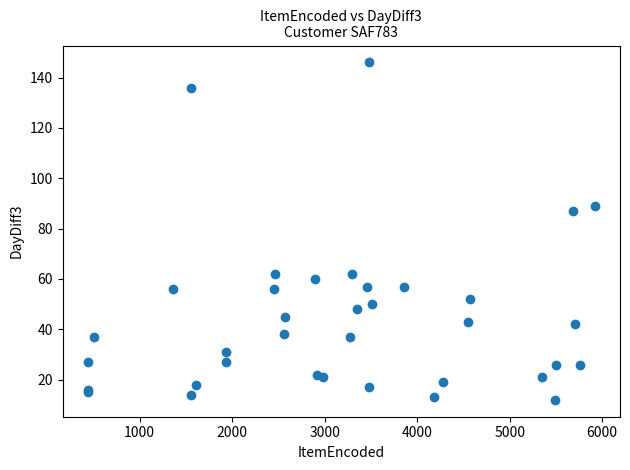

What Y value in the scatter plot is closest to 79?

87